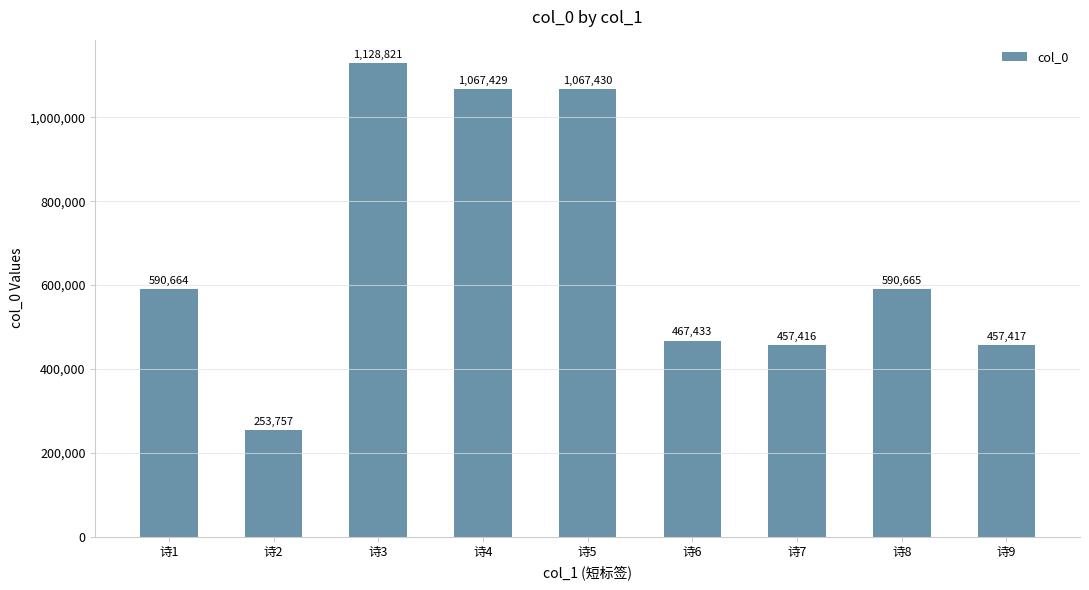

How many data points are less than 590664?

4